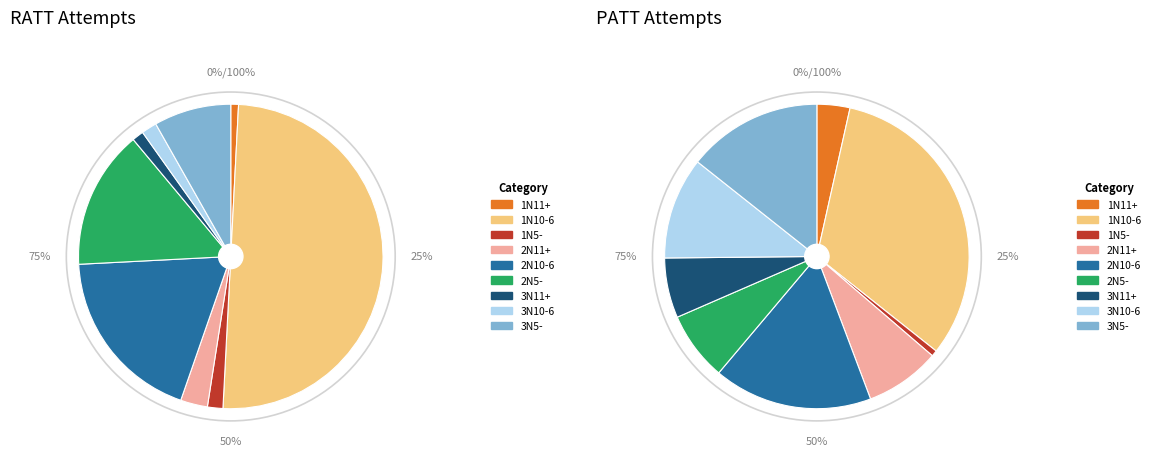

Between 3N11+ and 3N10-6, which is larger?

3N10-6